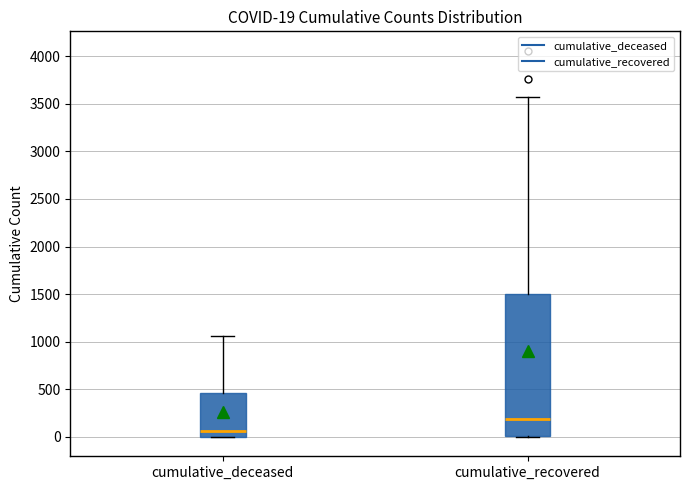

Comparing the boxes themselves (not the whiskers), which one is the tallest?

cumulative_recovered